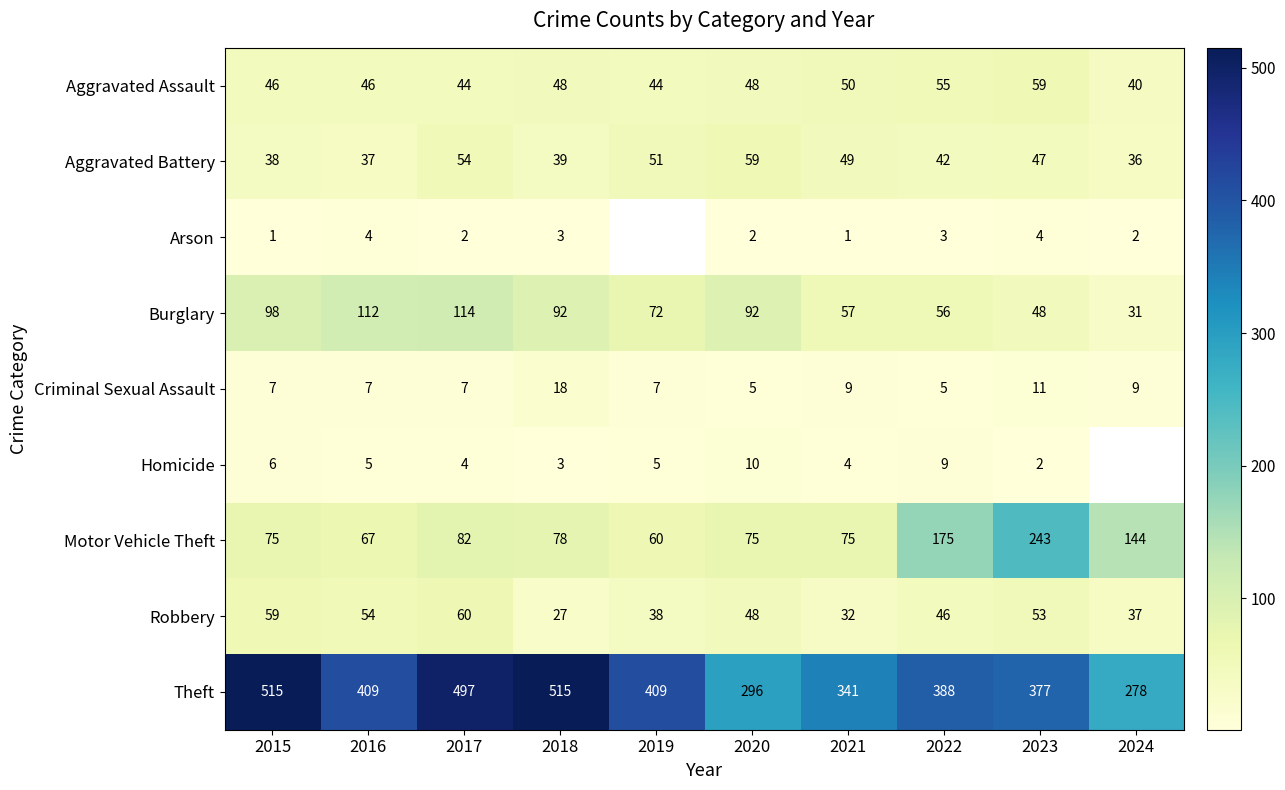

Which category has the highest value in the Robbery series?

2017